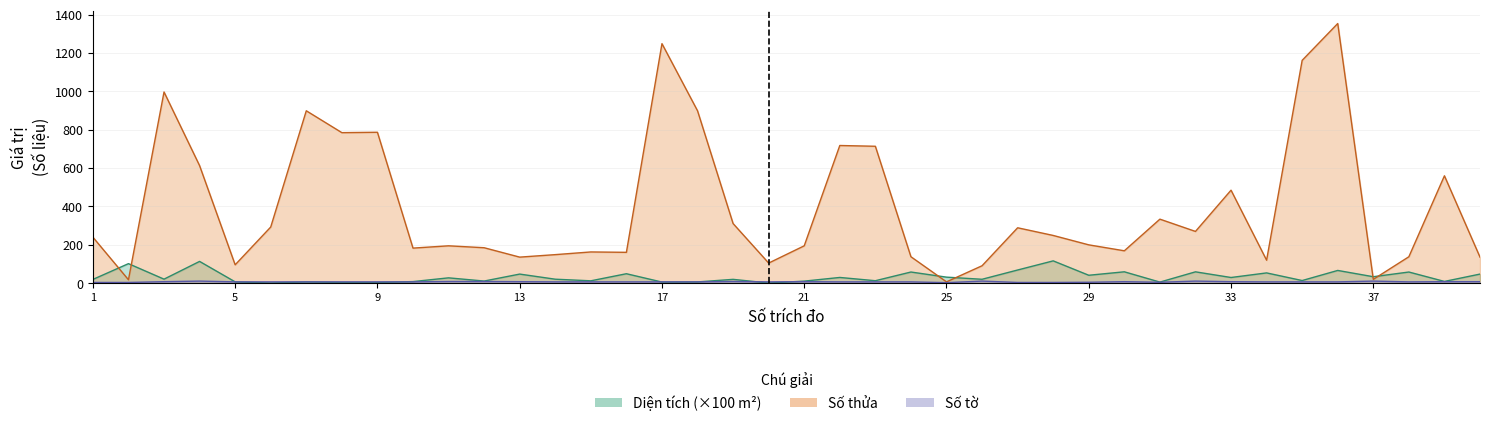

Reading left to right, list all the values displayed in this chart.

Số thửa: 239.0	17.0	996.0	612.0	95.0	292.0	898.0	784.0	786.0	182.0	194.0	184.0	135.0	148.0	162.0	160.0	1248.0	898.0	310.0	104.0	194.0	717.0	713.0	137.0	6.0	90.0	288.0	248.0	199.0	168.0	333.0	269.0	484.0	119.0	1161.0	1353.0	19.0	137.0	559.0	135.0
Số tờ: 3.0	3.0	7.0	10.0	6.0	6.0	6.0	6.0	6.0	6.0	8.0	8.0	7.0	6.0	6.0	6.0	6.0	6.0	8.0	6.0	7.0	6.0	6.0	6.0	2.0	10.0	3.0	3.0	4.0	7.0	4.0	10.0	7.0	6.0	6.0	6.0	10.0	6.0	7.0	7.0
Diện tích: 18.7	101.0	20.2	112.7	6.0	0.0	5.7	2.9	2.9	7.5	27.0	10.3	46.6	19.9	11.5	48.4	5.0	5.7	19.1	0.0	9.9	29.0	12.0	57.4	30.6	19.5	67.9	115.5	40.5	58.5	4.8	58.3	28.8	52.7	12.9	65.6	32.8	57.4	8.3	46.6